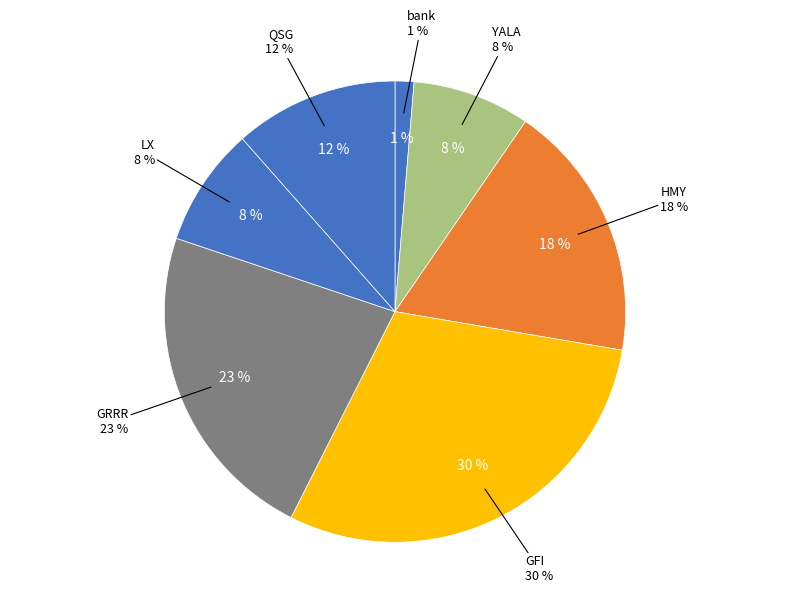

How much of the chart is everything except HMY?

81.9%